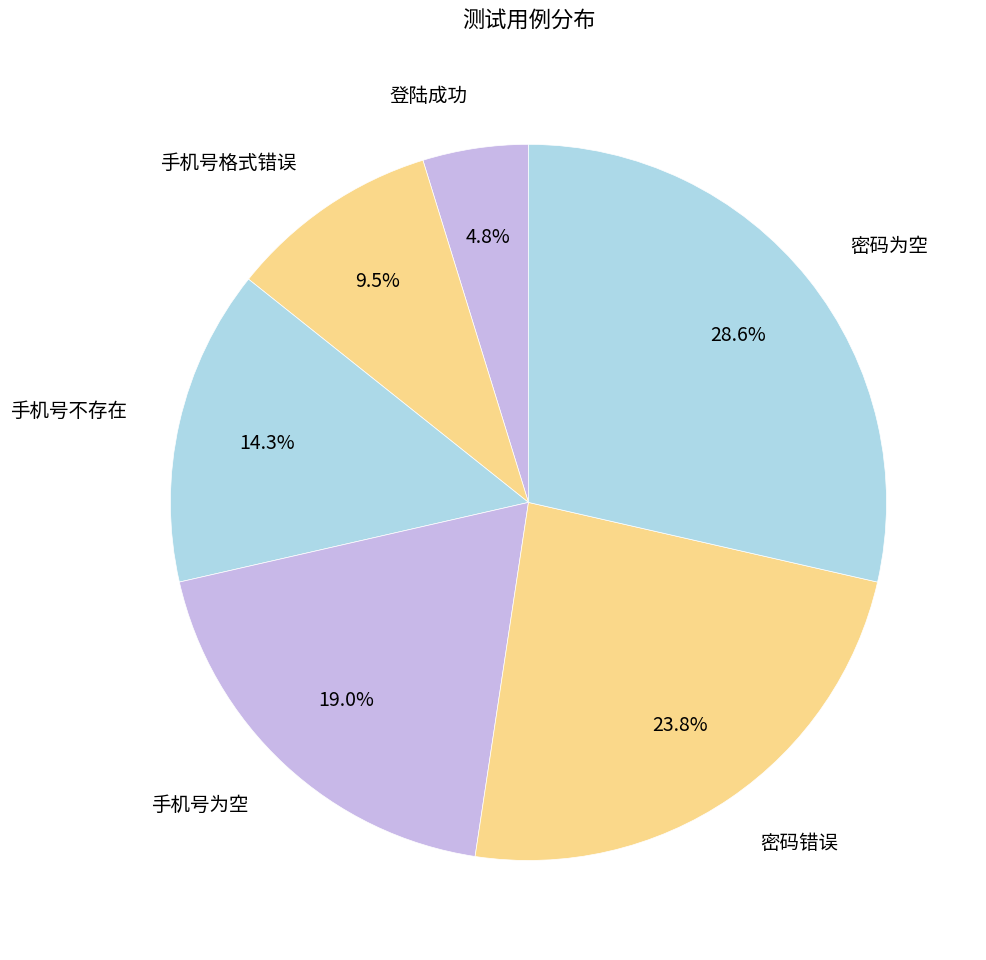

To the nearest percent, what is the average slice percentage?

17%